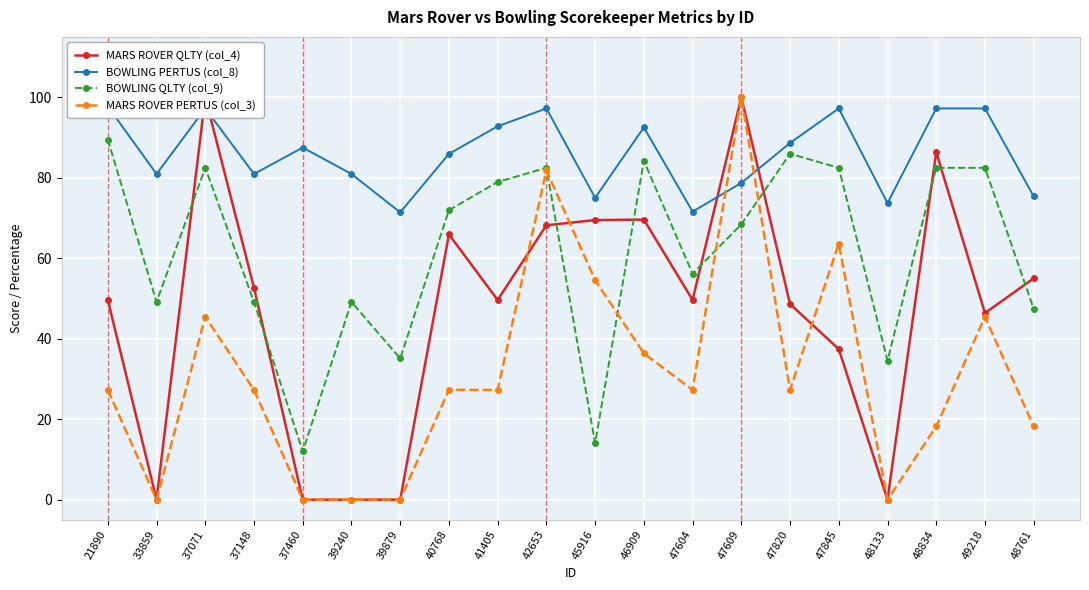

At which category does BOWLING QLTY (col_9) reach its first local peak?

37071